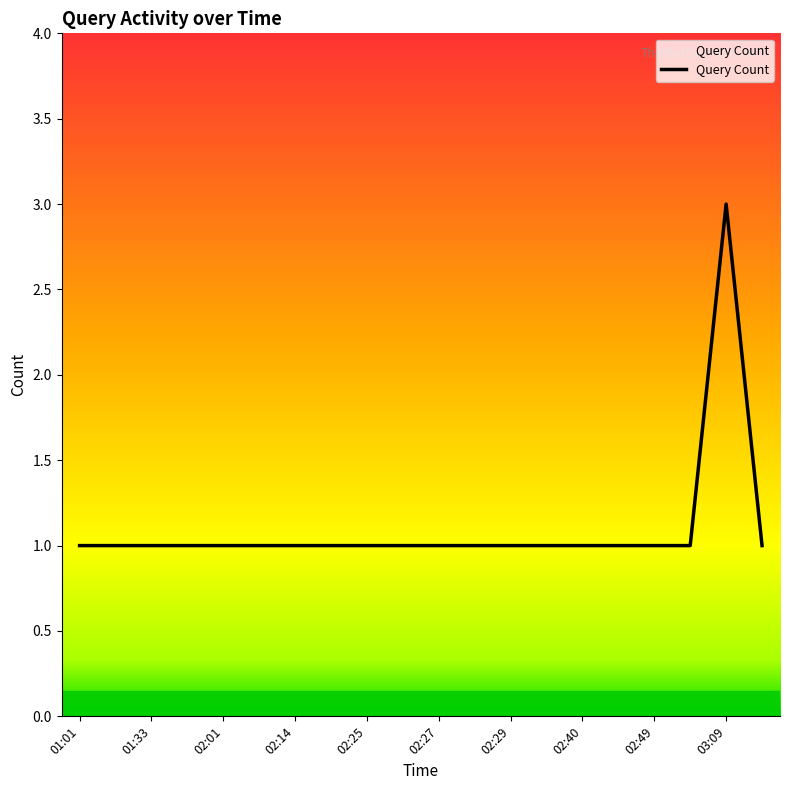

What is the maximum value shown in the chart?

3